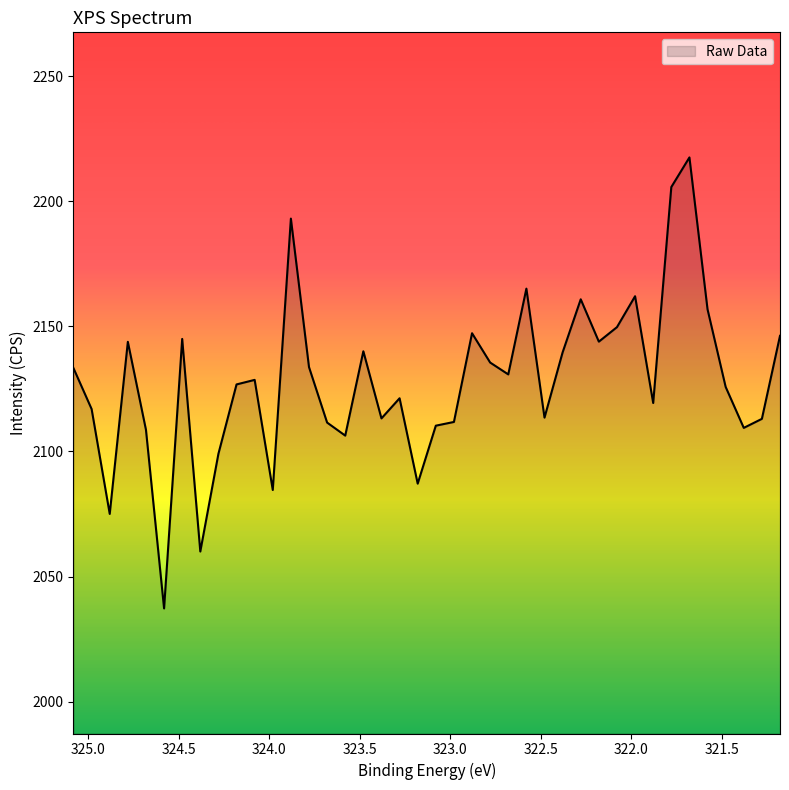

What is the sum of the values at 324.68 and 323.18?

4195.8